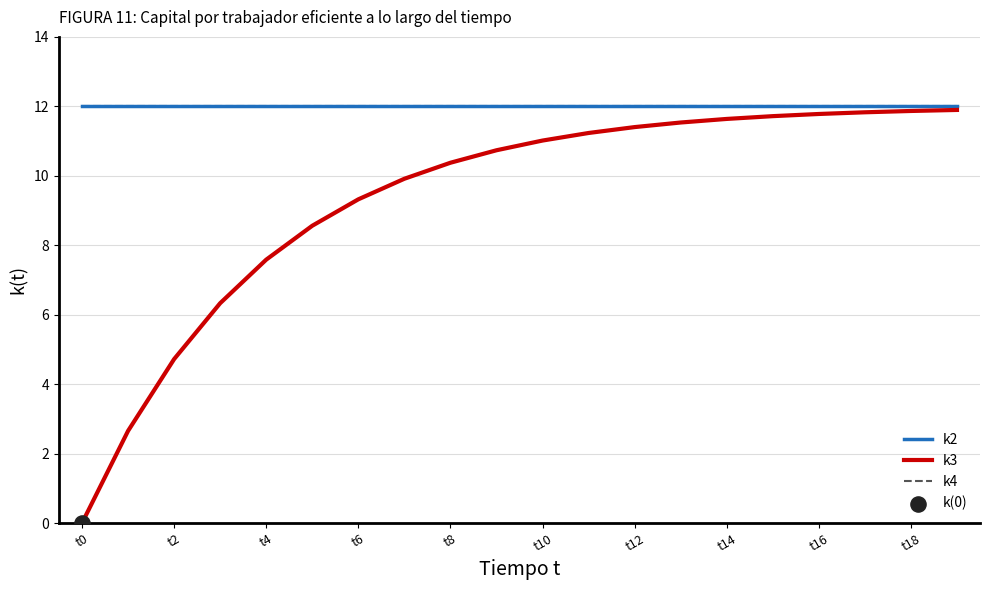

At how many categories does at least one series exceed 4?

20